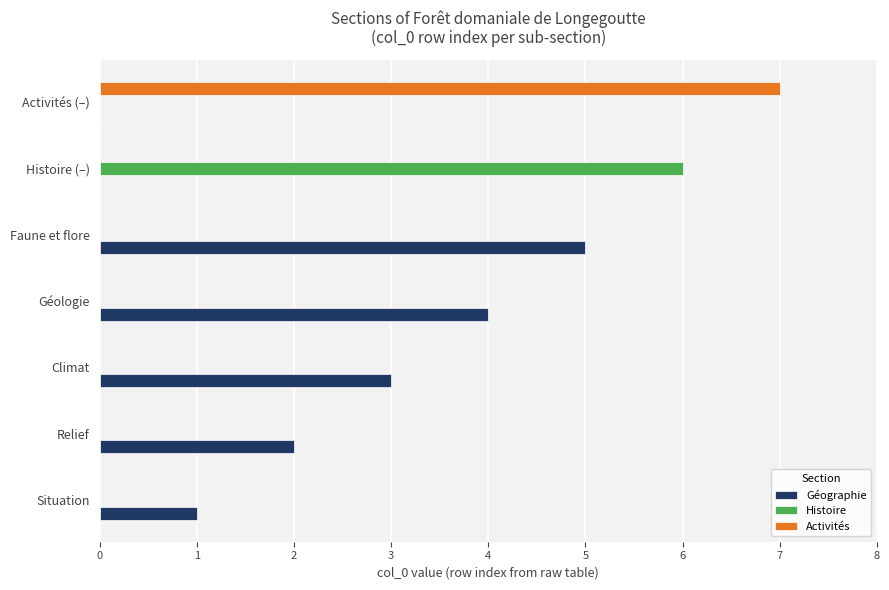

Between Relief and Histoire (–), which series saw the biggest shift?

Histoire